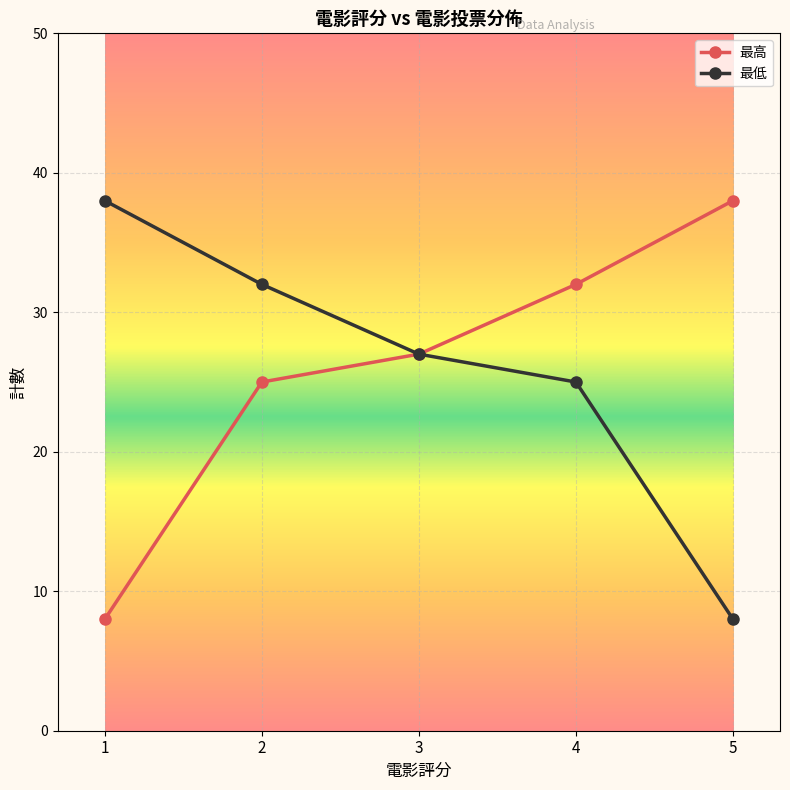

What is the sum of all 最高 values?

130